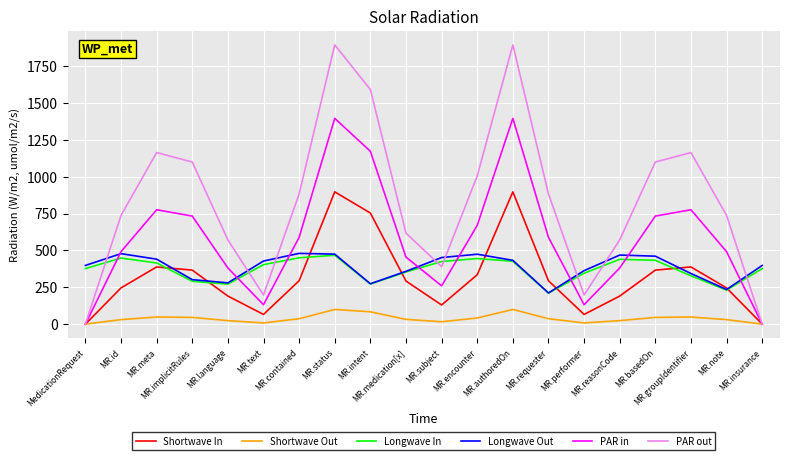

Read the Longwave In value at MR.intent.

271.8